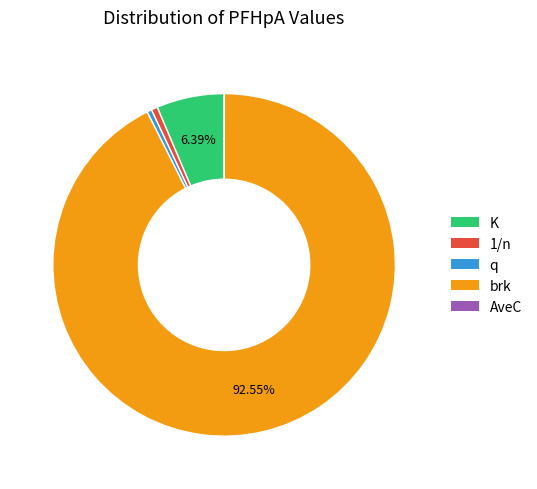

Which has a higher value, q or brk?

brk